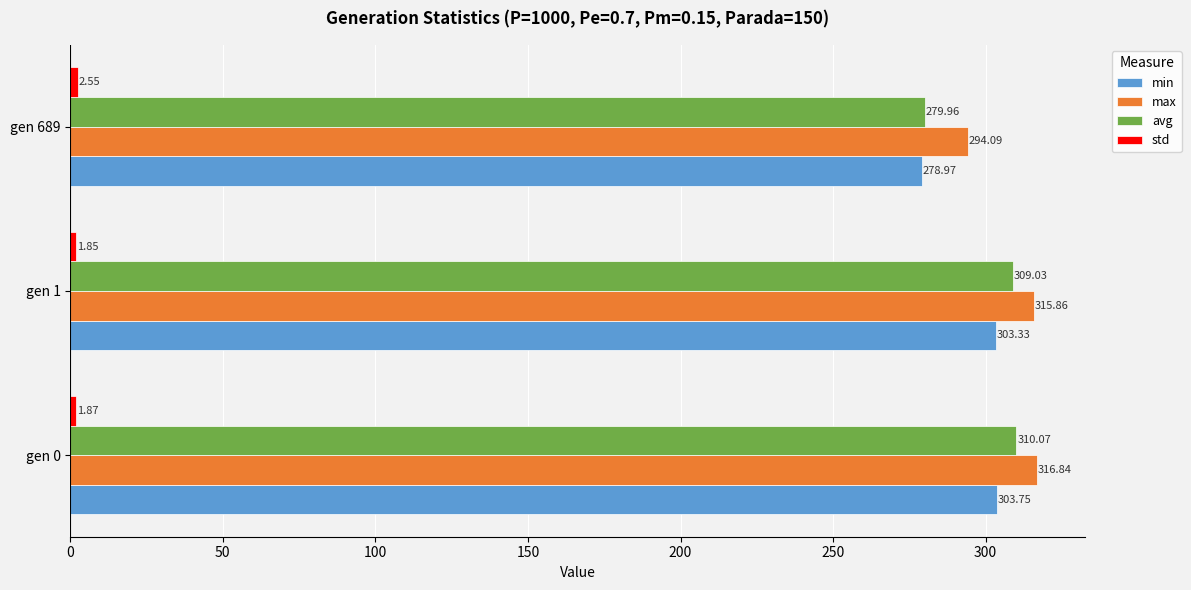

At how many categories does at least one series exceed 120?

3